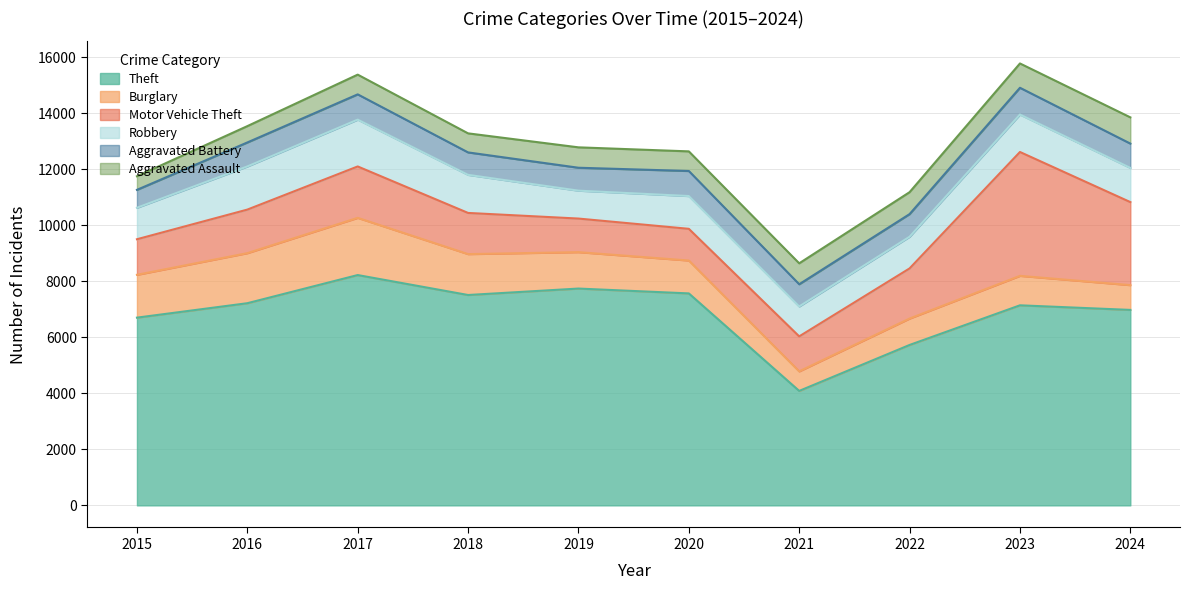

What is the sum of the Theft values at 2015 and 2023?

13840